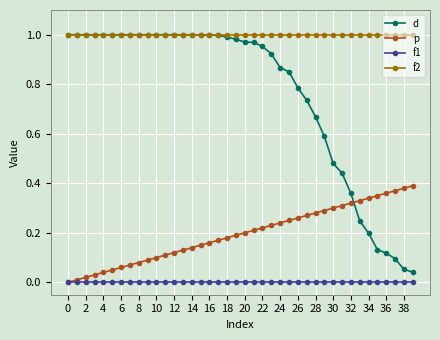

True or false: p and f2 intersect in this chart.

False